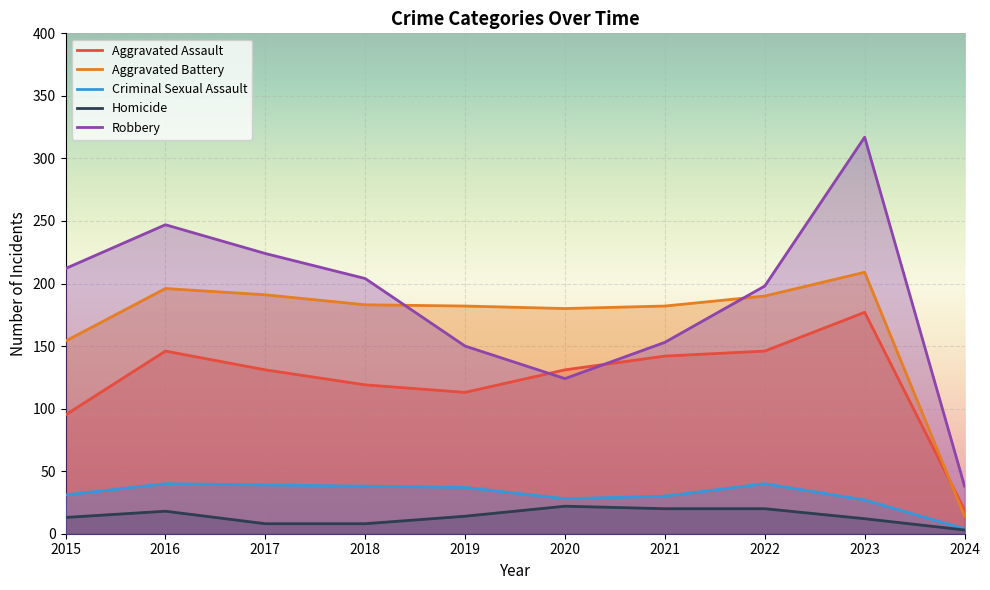

Is it true that Criminal Sexual Assault equals 28 at 2020?

True